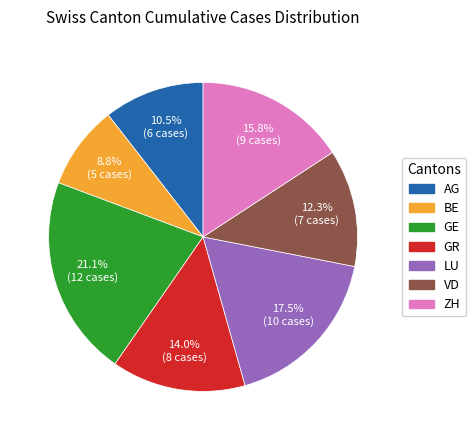

Which slice is the largest?

GE